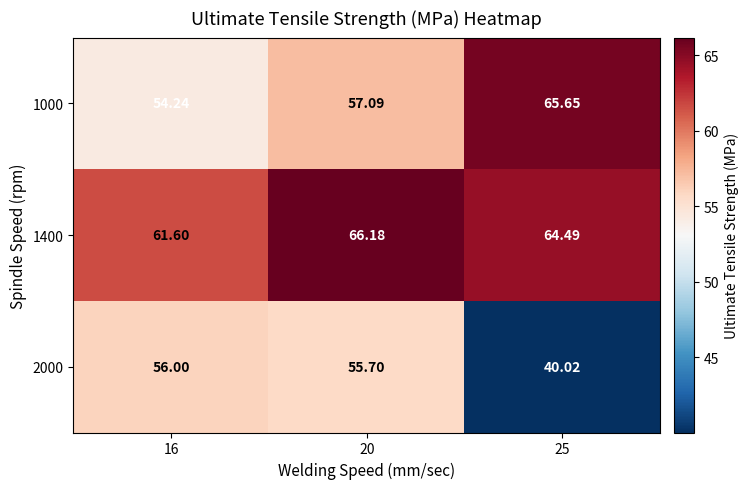

Is the value of 1400 at 16 greater than the value of 1000 at 16?

Yes